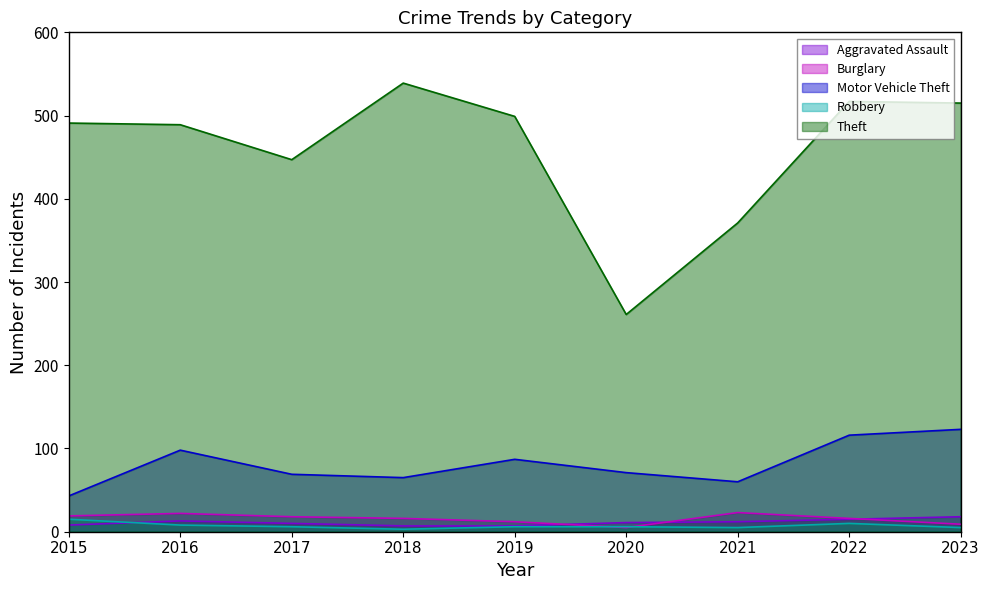

What is the spread (max minus min) of values at 2018?

536